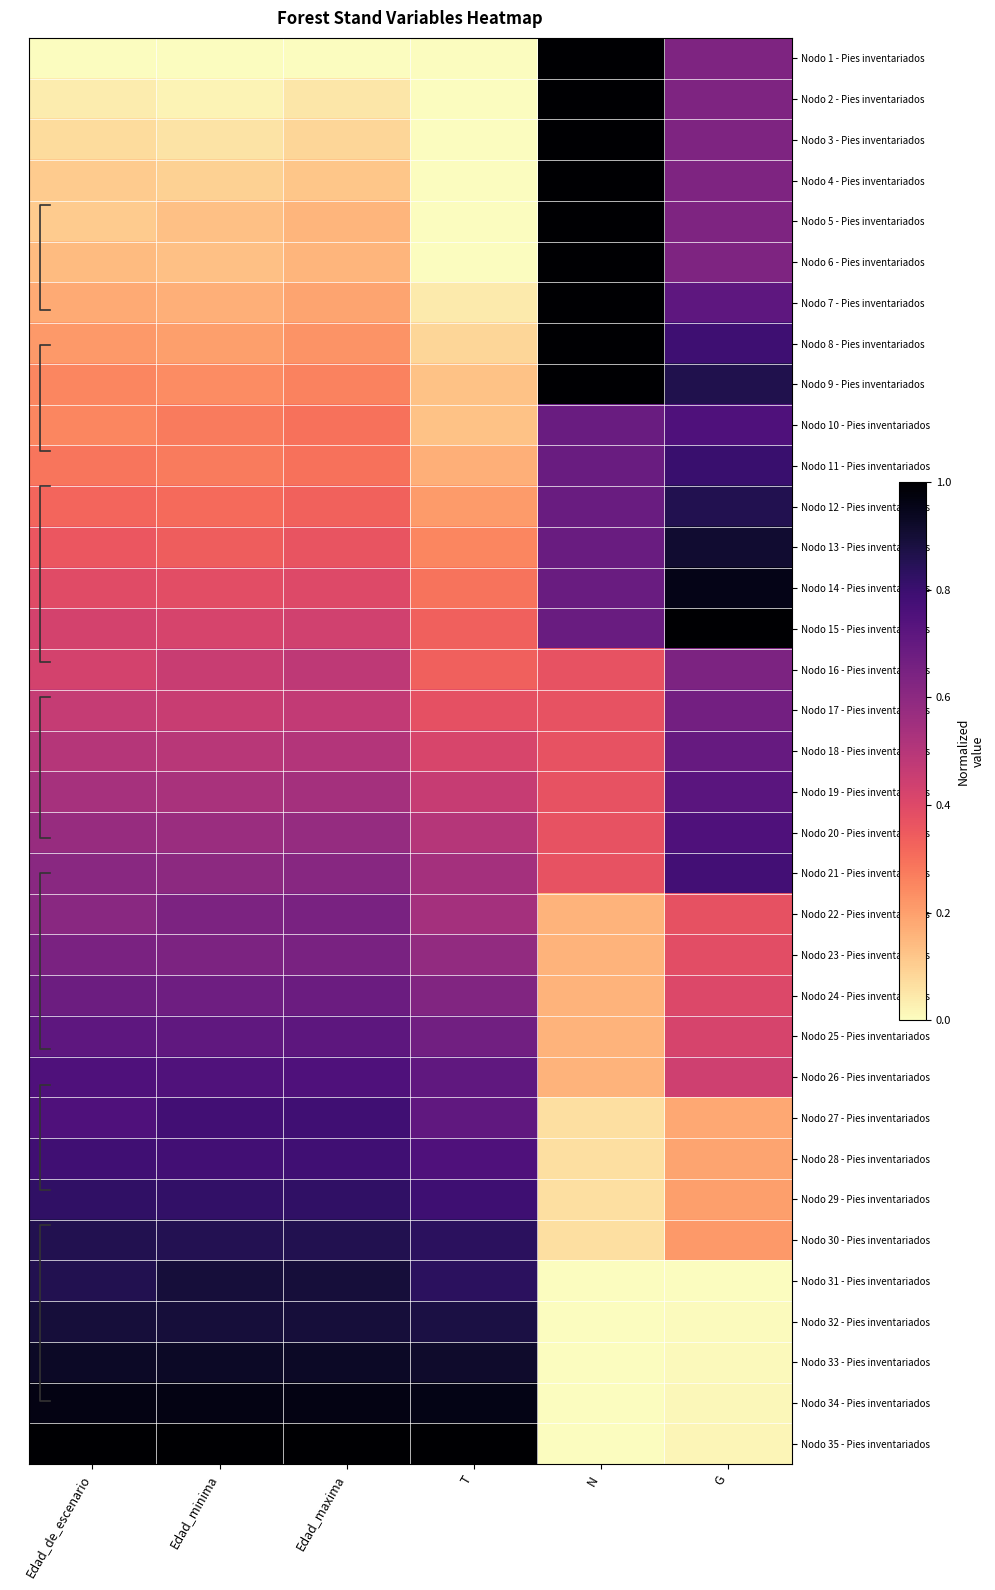

True or false: Nodo 9 - Pies inventariados has a value of 0.3 at Edad_maxima.

True